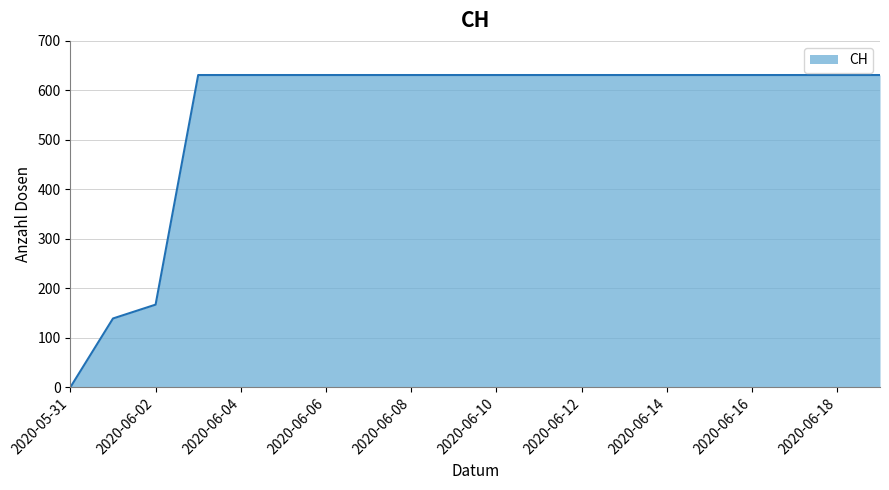

What is the difference between the maximum and minimum values?

631